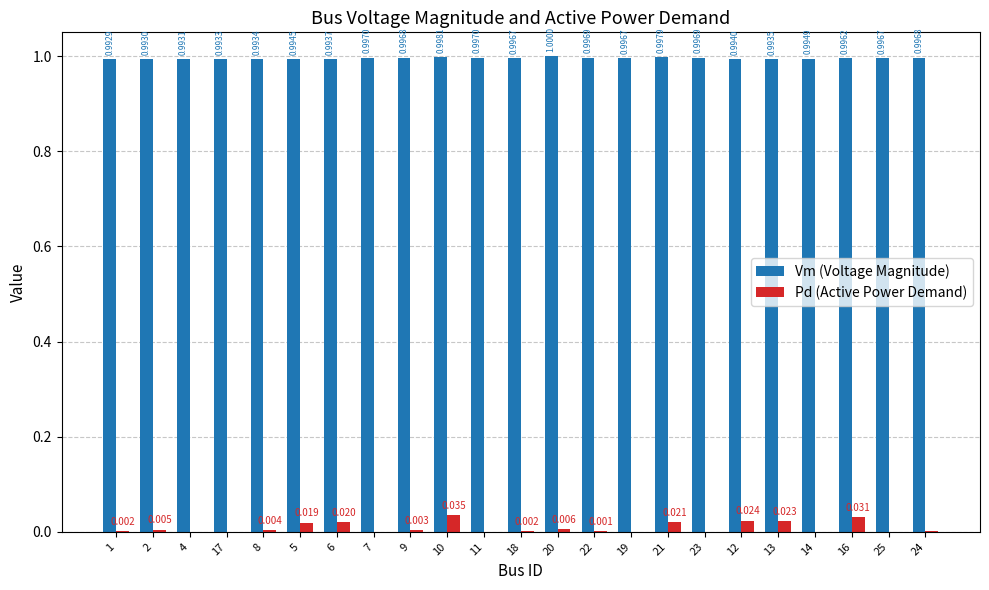

Is the value of Vm (Voltage Magnitude) at 25 greater than the value of Pd (Active Power Demand) at 20?

Yes